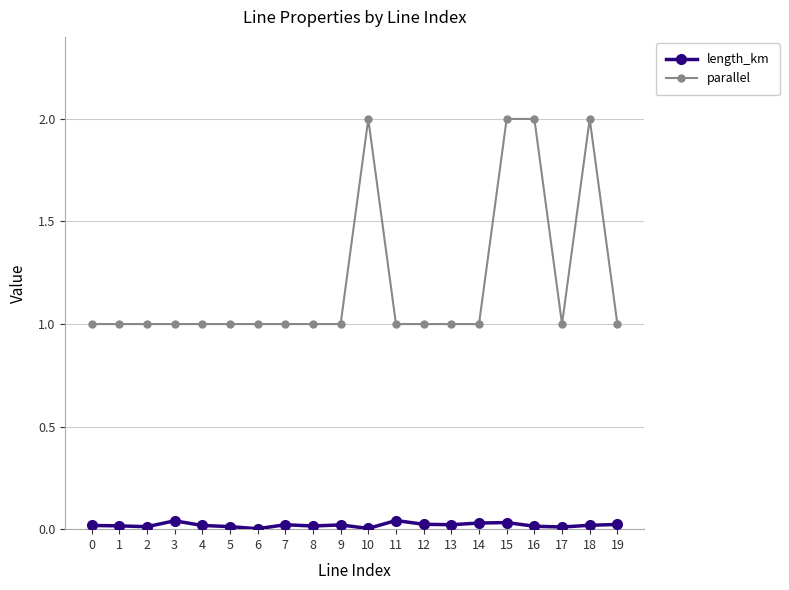

What is the difference between the second highest and second lowest values in the parallel series?

1.0